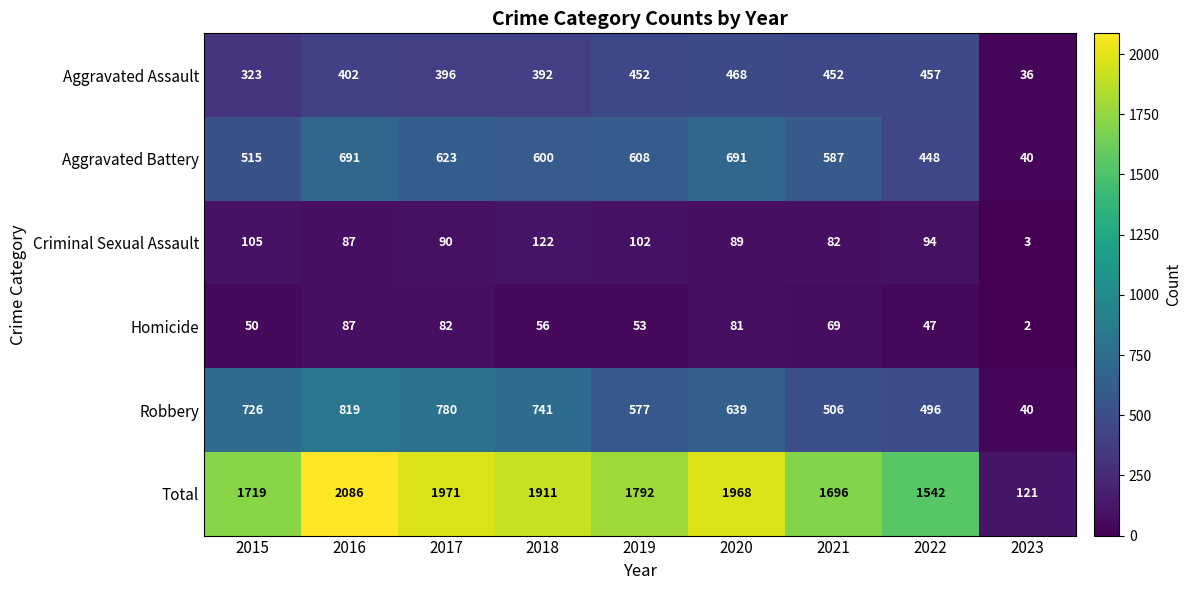

At how many categories does at least one series exceed 1391?

8